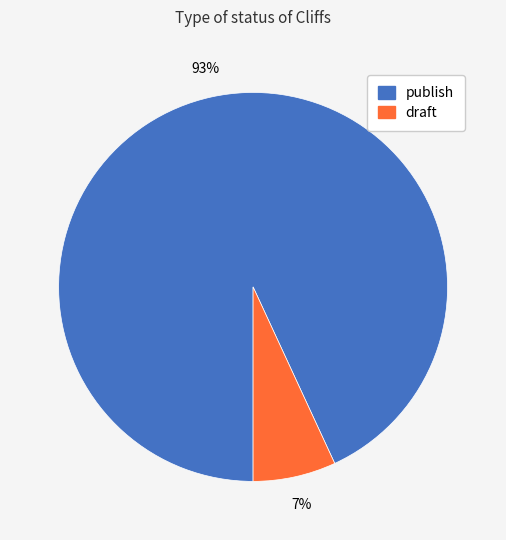

To the nearest percent, what portion does publish represent?

93%